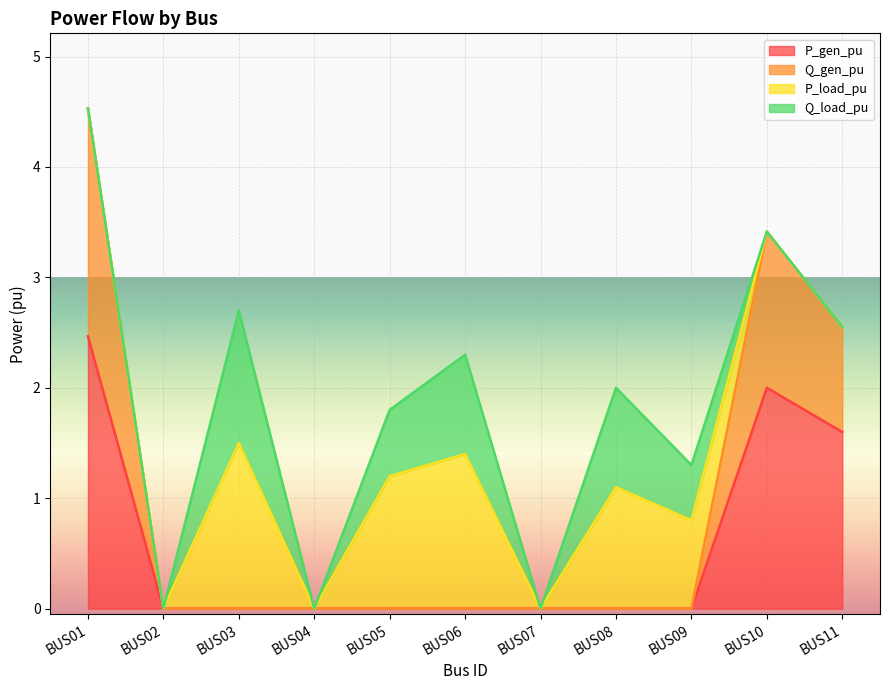

The value of P_gen_pu at BUS07 is 0.0. True or false?

True